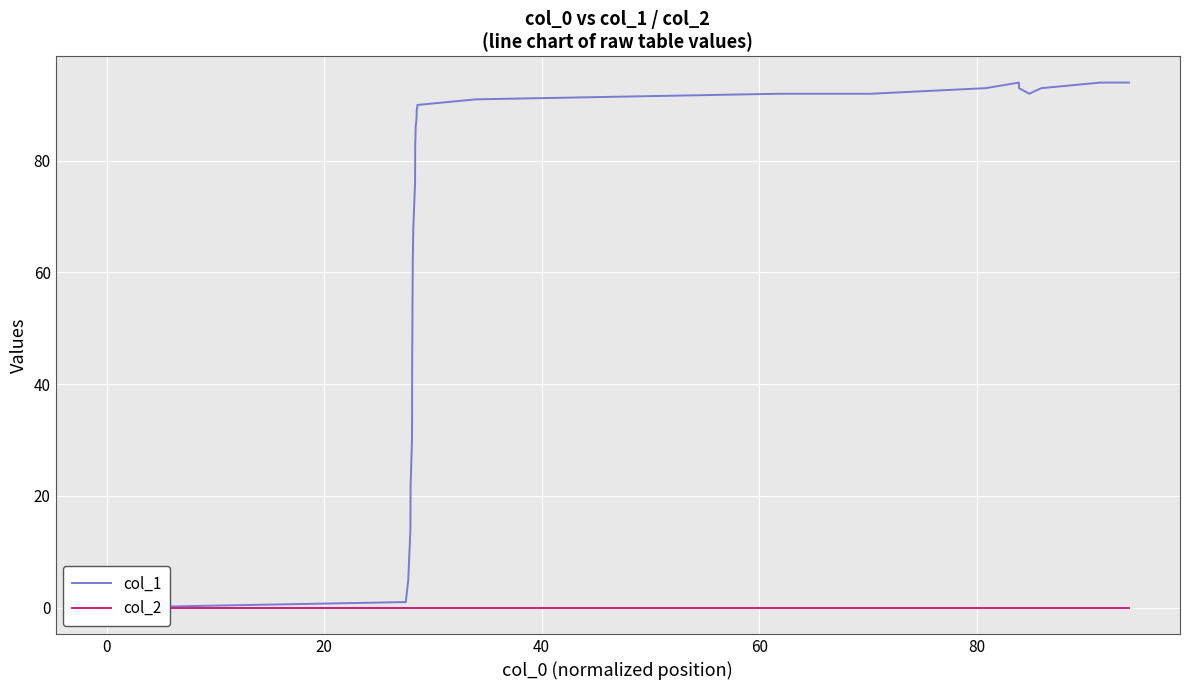

Reading left to right, what are all the values shown in this chart?

col_1: 0	1	5	6	14	22	23	24	30	32	42	49	55	61	64	66	68	76	83	84	86	87	88	89	90	91	92	92	93	94	93	92	93	94	94	94
col_2: 0	0	0	0	0	0	0	0	0	0	0	0	0	0	0	0	0	0	0	0	0	0	0	0	0	0	0	0	0	0	0	0	0	0	0	0